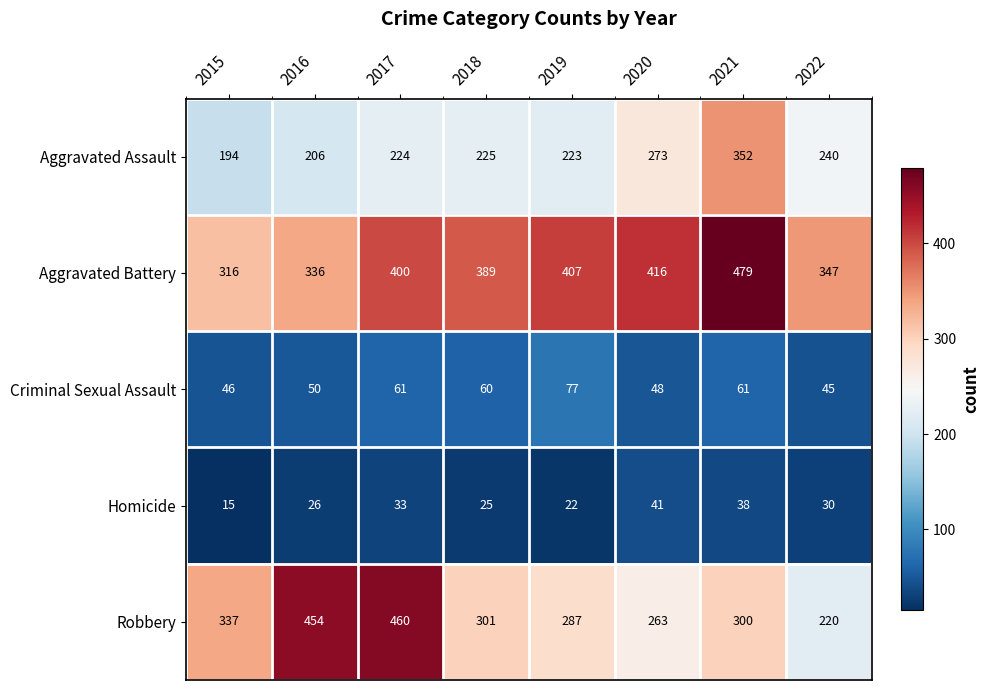

The value of Aggravated Assault at 2022 is 240. True or false?

True